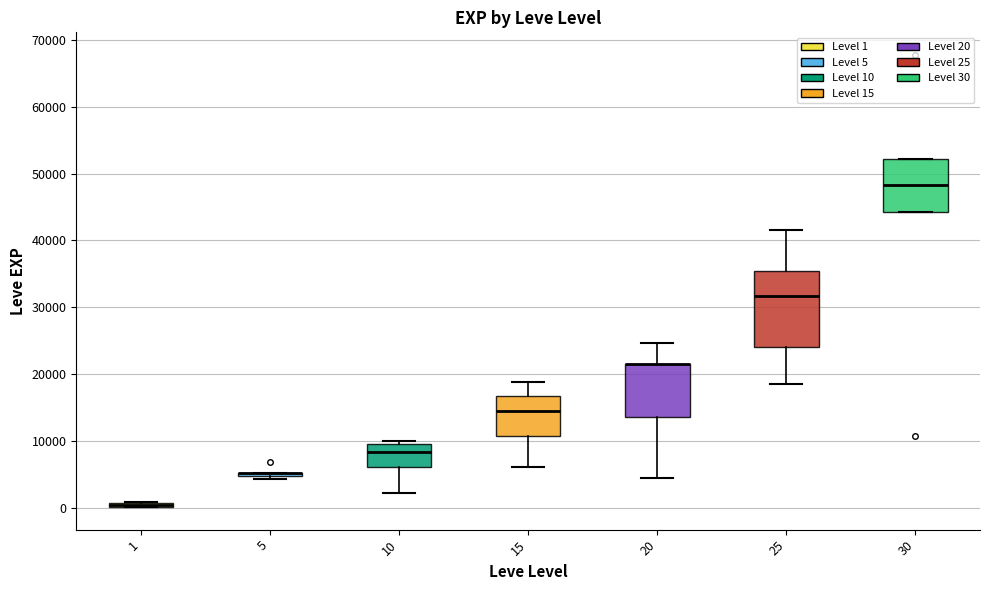

Which box is the tallest, from its lower edge to its upper edge?

25